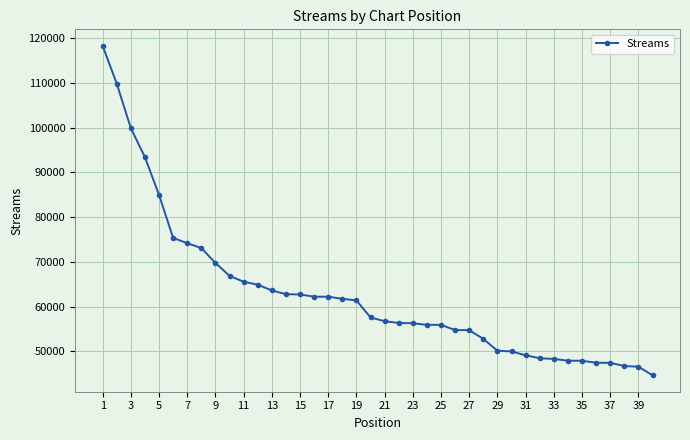

What is the value of the 3rd point from the left?

99877